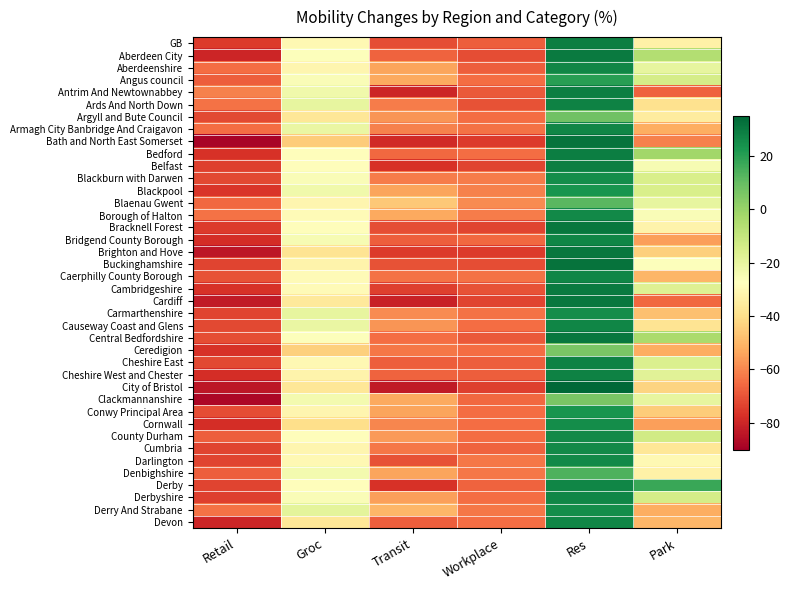

Reading right to left, transcribe all the data shown in this chart.

GB: Park=-33	Res=29	Workplace=-68	Transit=-71	Groc=-30	Retail=-75
Aberdeen City: Park=-6	Res=30	Workplace=-71	Transit=-67	Groc=-27	Retail=-80
Aberdeenshire: Park=-20	Res=27	Workplace=-68	Transit=-54	Groc=-31	Retail=-65
Angus council: Park=-14	Res=20	Workplace=-65	Transit=-53	Groc=-26	Retail=-68
Antrim And Newtownabbey: Park=-67	Res=29	Workplace=-69	Transit=-80	Groc=-23	Retail=-61
Ards And North Down: Park=-39	Res=28	Workplace=-70	Transit=-62	Groc=-20	Retail=-64
Argyll and Bute Council: Park=-35	Res=8	Workplace=-65	Transit=-57	Groc=-37	Retail=-72
Armagh City Banbridge And Craigavon: Park=-52	Res=27	Workplace=-64	Transit=-61	Groc=-21	Retail=-65
Bath and North East Somerset: Park=-61	Res=32	Workplace=-75	Transit=-79	Groc=-45	Retail=-89
Bedford: Park=-2	Res=29	Workplace=-65	Transit=-66	Groc=-28	Retail=-77
Belfast: Park=-25	Res=29	Workplace=-73	Transit=-77	Groc=-28	Retail=-74
Blackburn with Darwen: Park=-15	Res=25	Workplace=-62	Transit=-62	Groc=-26	Retail=-72
Blackpool: Park=-15	Res=23	Workplace=-61	Transit=-54	Groc=-23	Retail=-76
Blaenau Gwent: Park=-20	Res=12	Workplace=-59	Transit=-46	Groc=-31	Retail=-66
Borough of Halton: Park=-26	Res=26	Workplace=-62	Transit=-53	Groc=-29	Retail=-64
Bracknell Forest: Park=-32	Res=31	Workplace=-73	Transit=-71	Groc=-28	Retail=-75
Bridgend County Borough: Park=-55	Res=27	Workplace=-66	Transit=-68	Groc=-25	Retail=-78
Brighton and Hove: Park=-44	Res=31	Workplace=-75	Transit=-75	Groc=-38	Retail=-84
Buckinghamshire: Park=-27	Res=32	Workplace=-71	Transit=-70	Groc=-32	Retail=-73
Caerphilly County Borough: Park=-50	Res=27	Workplace=-64	Transit=-64	Groc=-29	Retail=-70
Cambridgeshire: Park=-17	Res=30	Workplace=-70	Transit=-74	Groc=-29	Retail=-77
Cardiff: Park=-66	Res=31	Workplace=-73	Transit=-81	Groc=-36	Retail=-83
Carmarthenshire: Park=-48	Res=25	Workplace=-64	Transit=-59	Groc=-20	Retail=-73
Causeway Coast and Glens: Park=-38	Res=27	Workplace=-65	Transit=-57	Groc=-21	Retail=-72
Central Bedfordshire: Park=-4	Res=31	Workplace=-69	Transit=-65	Groc=-27	Retail=-71
Ceredigion: Park=-52	Res=6	Workplace=-65	Transit=-63	Groc=-44	Retail=-77
Cheshire East: Park=-16	Res=28	Workplace=-68	Transit=-68	Groc=-30	Retail=-72
Cheshire West and Chester: Park=-18	Res=28	Workplace=-68	Transit=-67	Groc=-32	Retail=-78
City of Bristol: Park=-43	Res=35	Workplace=-74	Transit=-83	Groc=-37	Retail=-84
Clackmannanshire: Park=-20	Res=6	Workplace=-66	Transit=-53	Groc=-24	Retail=-88
Conwy Principal Area: Park=-45	Res=23	Workplace=-65	Transit=-54	Groc=-31	Retail=-71
Cornwall: Park=-55	Res=25	Workplace=-65	Transit=-60	Groc=-40	Retail=-78
County Durham: Park=-13	Res=26	Workplace=-65	Transit=-56	Groc=-28	Retail=-68
Cumbria: Park=-37	Res=26	Workplace=-67	Transit=-63	Groc=-31	Retail=-73
Darlington: Park=-30	Res=26	Workplace=-63	Transit=-70	Groc=-30	Retail=-73
Denbighshire: Park=-33	Res=14	Workplace=-63	Transit=-54	Groc=-24	Retail=-68
Derby: Park=17	Res=27	Workplace=-67	Transit=-77	Groc=-28	Retail=-73
Derbyshire: Park=-14	Res=27	Workplace=-65	Transit=-55	Groc=-26	Retail=-74
Derry And Strabane: Park=-52	Res=25	Workplace=-63	Transit=-50	Groc=-19	Retail=-64
Devon: Park=-50	Res=27	Workplace=-65	Transit=-68	Groc=-37	Retail=-80